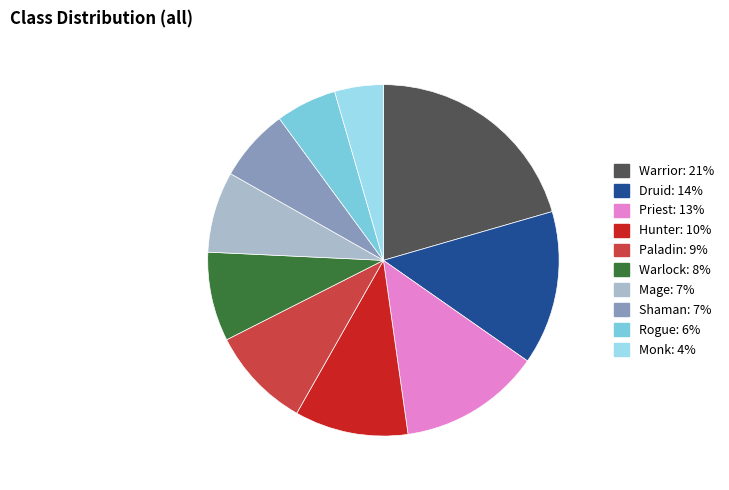

How many slices are in this pie chart?

10